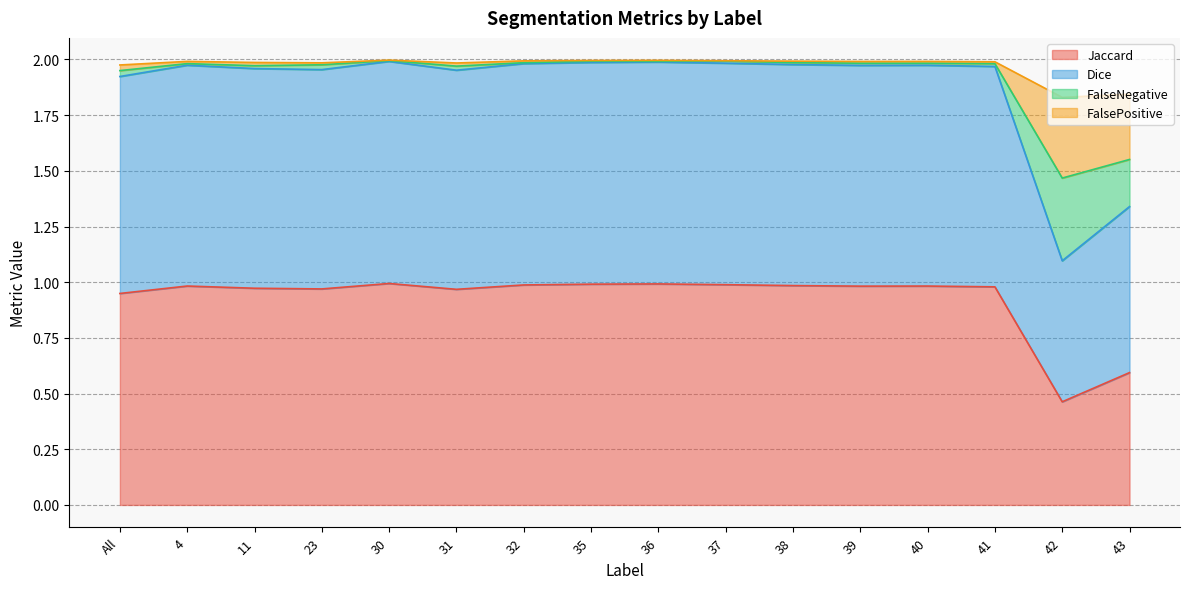

Between 42 and 40, which is larger?

40